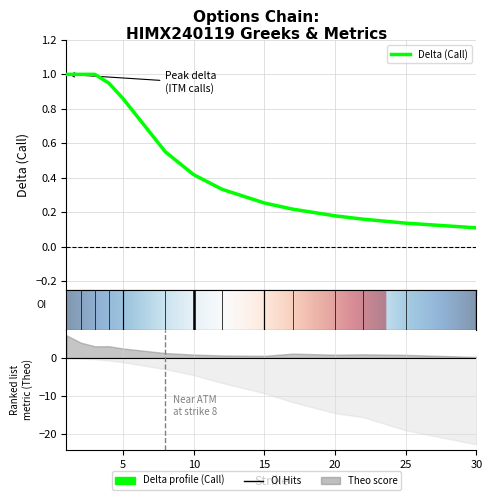

What is the value of the 2nd point from the left?

1.0